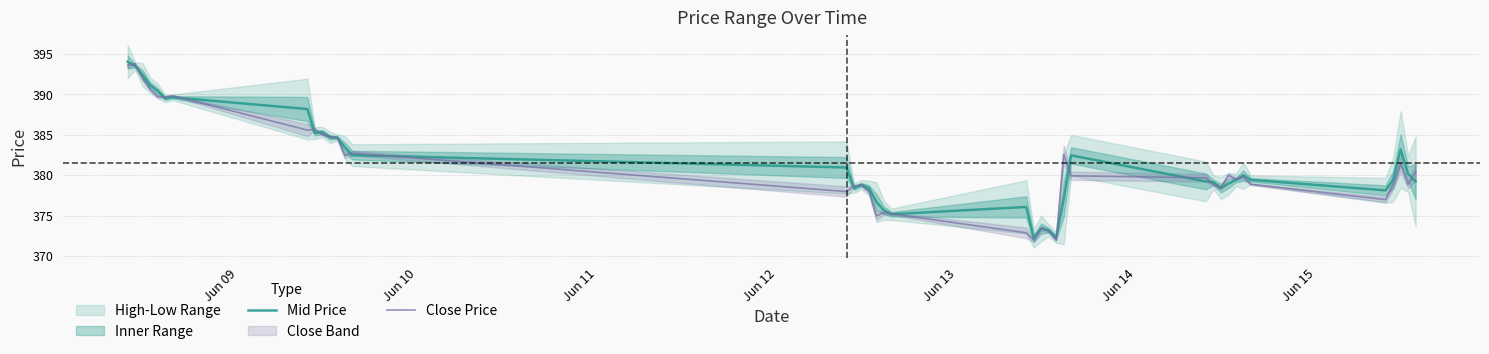

What is the maximum value shown in the chart?

394.1